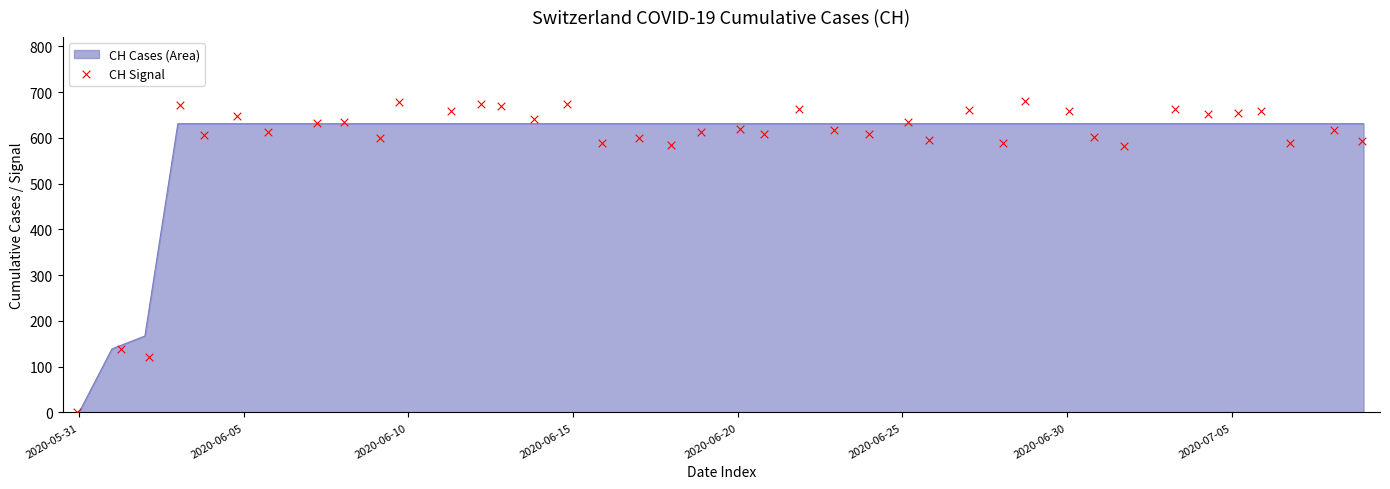

What is the maximum value for CH Cases (Area)?

631